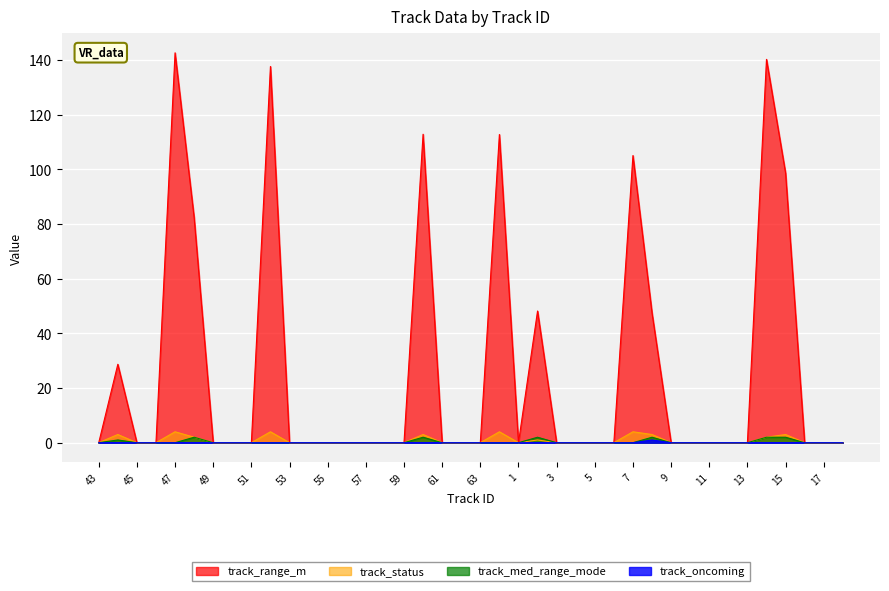

How many values in the track_range_m series exceed 0?

11